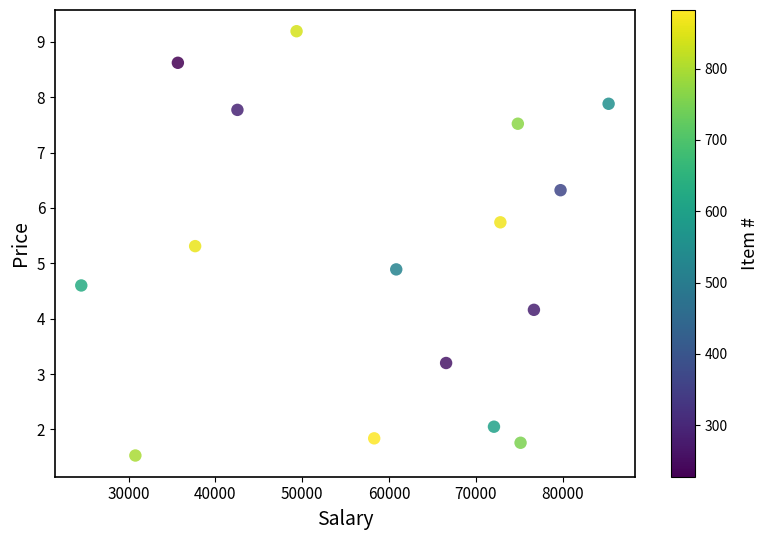

What Y value in the scatter plot is closest to 5?

4.9